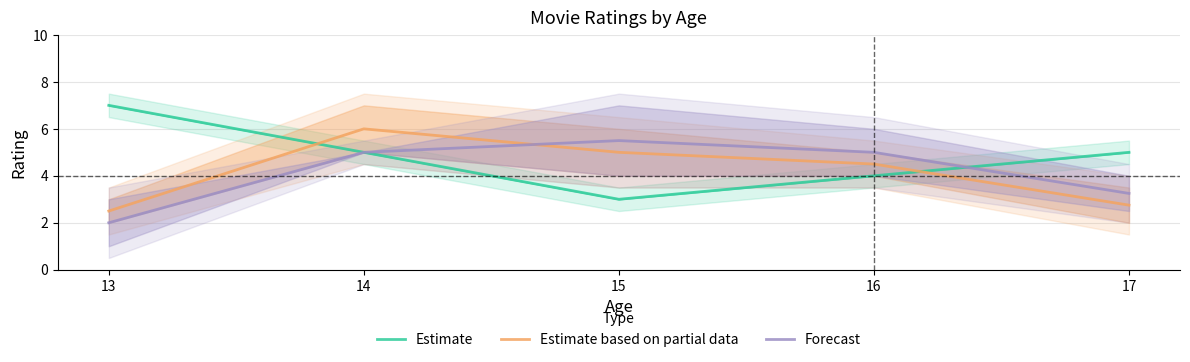

Reading left to right, extract all data points from this chart.

Estimate: 7.0	5.0	3.0	4.0	5.0
Estimate based on partial data: 2.5	6.0	5.0	4.5	2.8
Forecast: 2.0	5.0	5.5	5.0	3.2